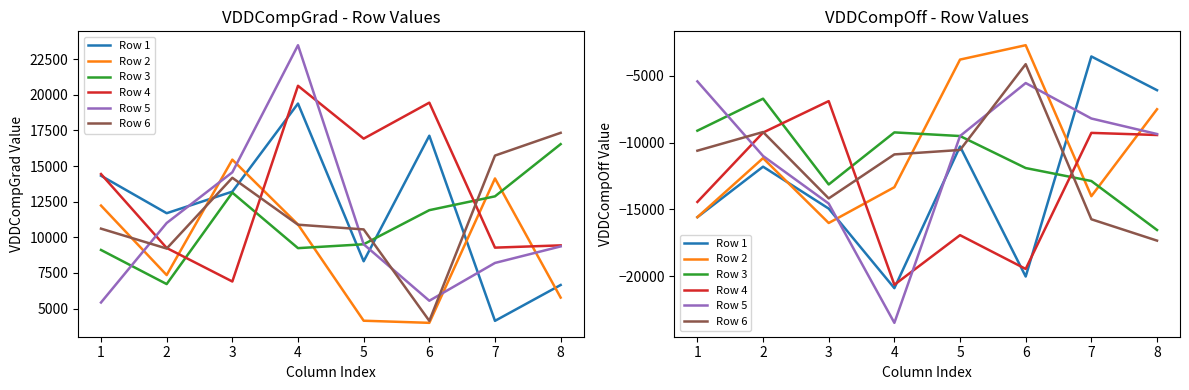

How many lines are shown in the chart?

6